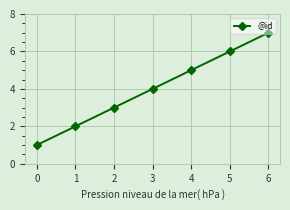

What is the difference between the second highest and minimum values?

5